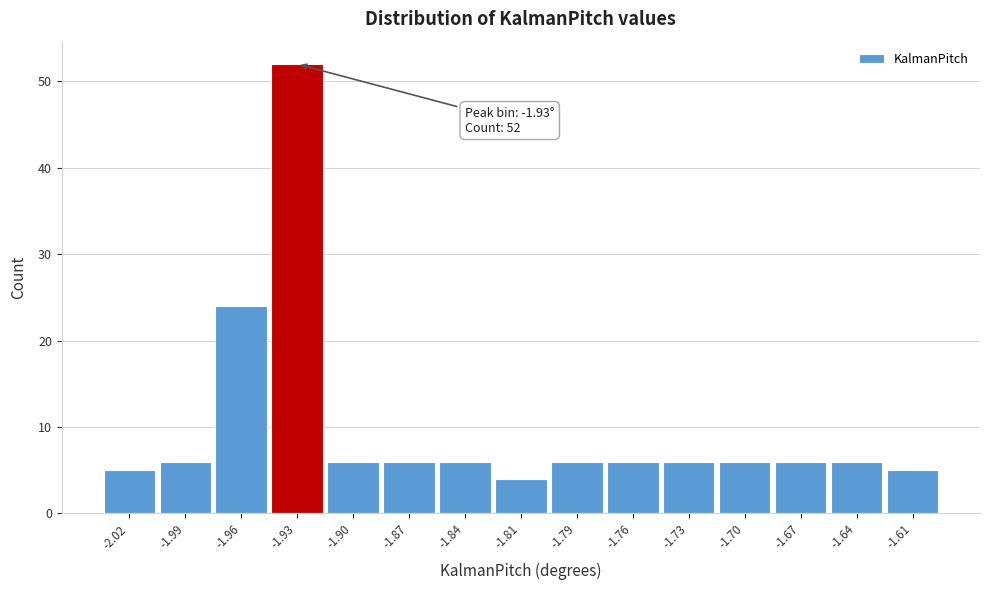

Reading left to right, list all the values displayed in this chart.

-2.02=5	-1.99=6	-1.96=24	-1.93=52	-1.90=6	-1.87=6	-1.84=6	-1.81=4	-1.79=6	-1.76=6	-1.73=6	-1.70=6	-1.67=6	-1.64=6	-1.61=5